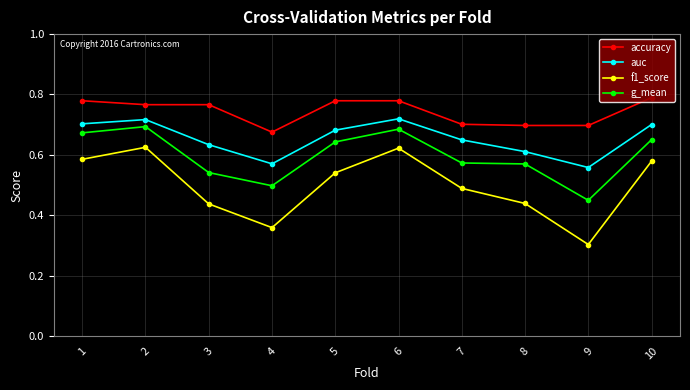

Does the chart have visible grid lines?

Yes